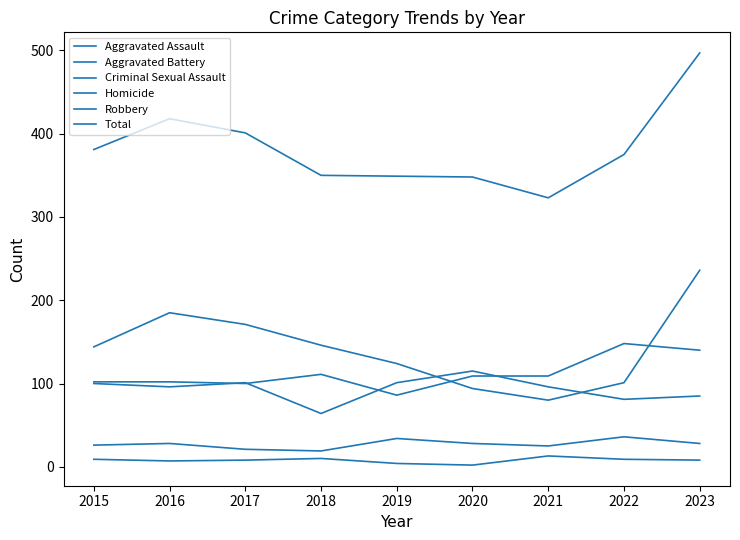

How many lines are shown in the chart?

6